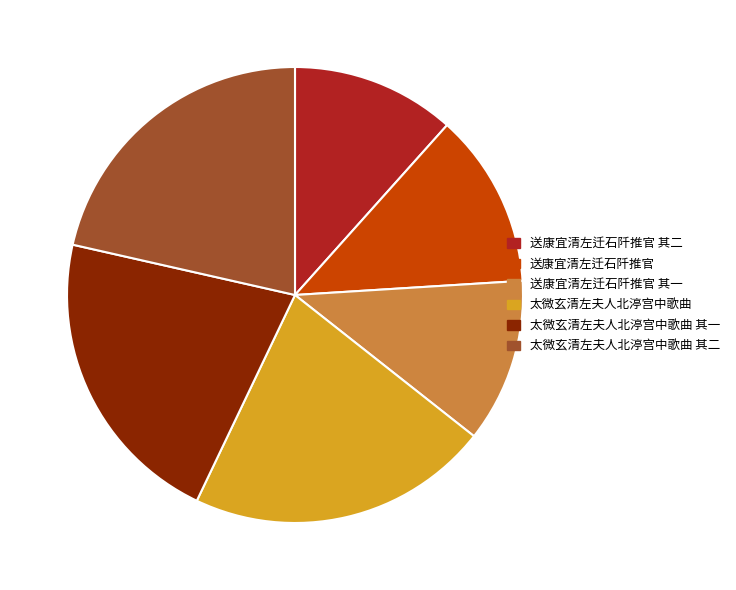

The 太微玄清左夫人北渟宫中歌曲 其二 slice represents 12% of the pie. True or false?

False